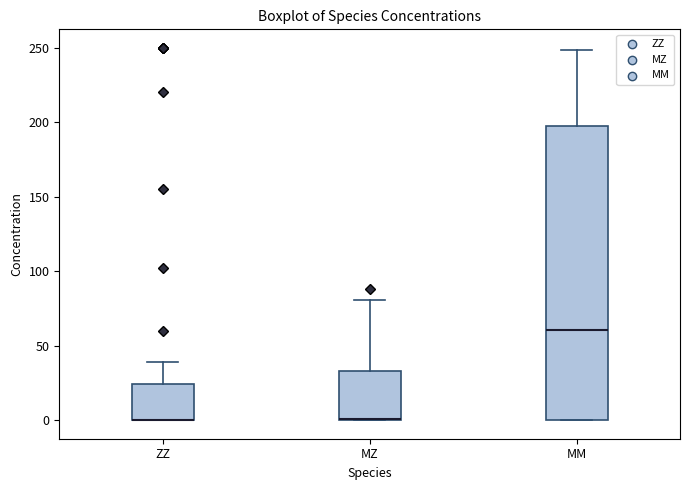

Where is the upper edge of the box for MM on the y-axis? The values are not printed on the chart, so give them approximately, as read against the axis.

195